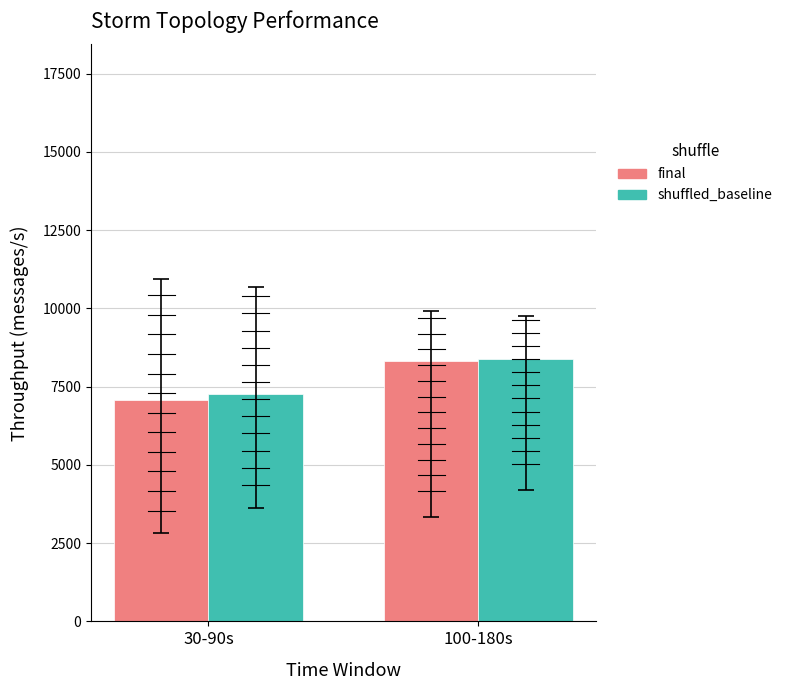

True or false: final has a value of 11829.7 at 30-90s.

False